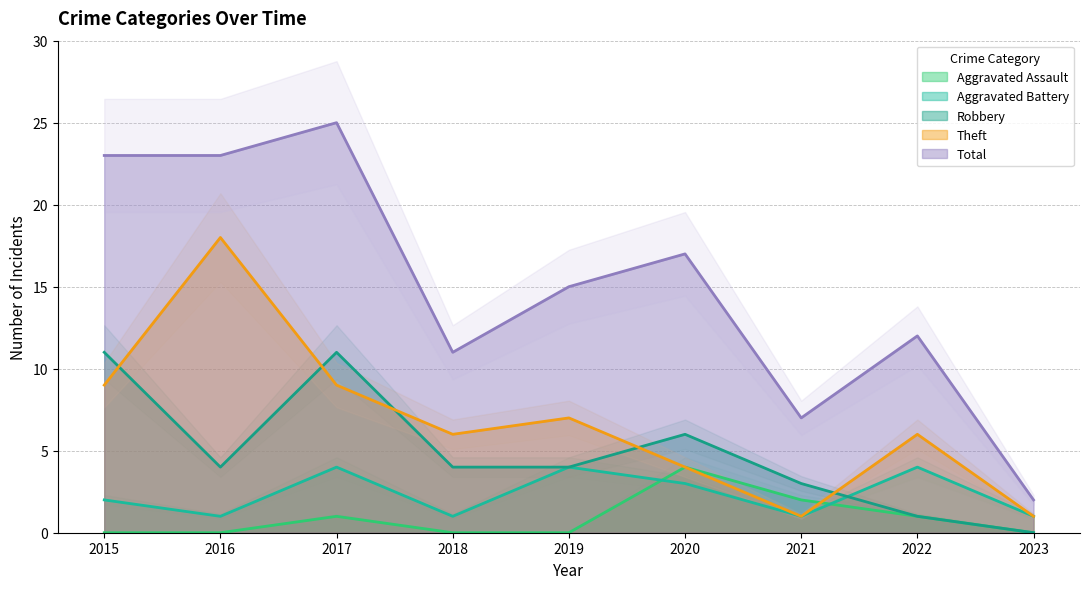

How many lines are shown in the chart?

5